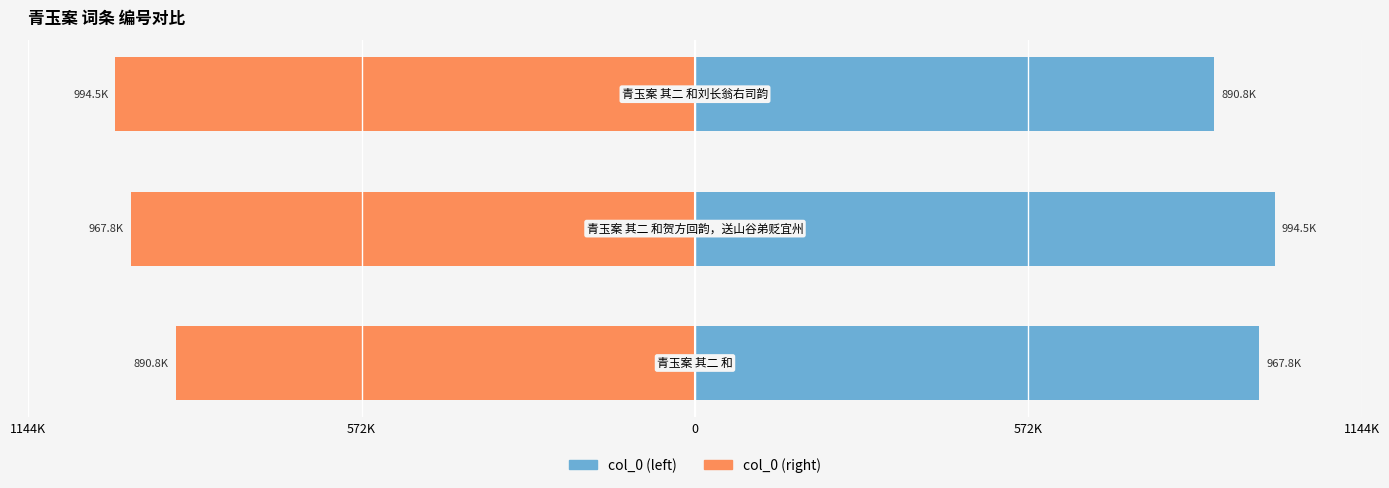

What is the minimum value shown in the chart?

-994.5